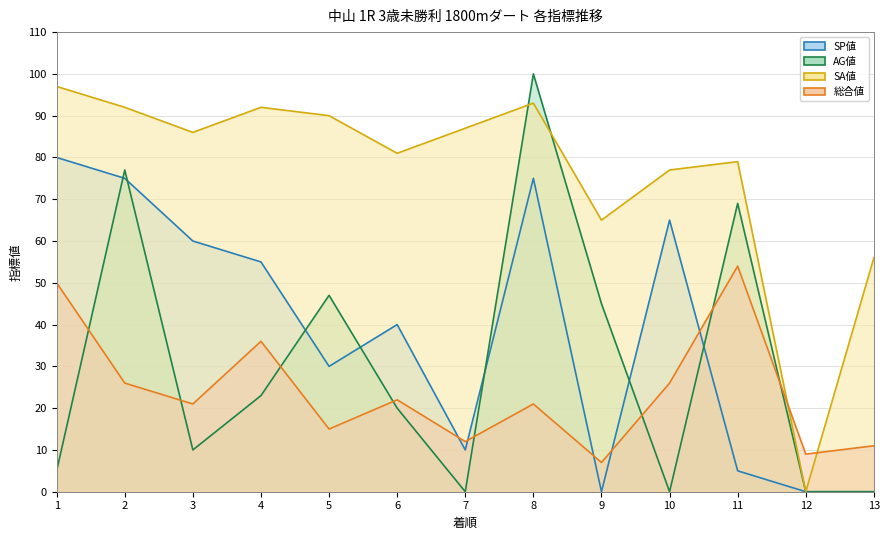

At which label does 総合値 first exceed 21?

1